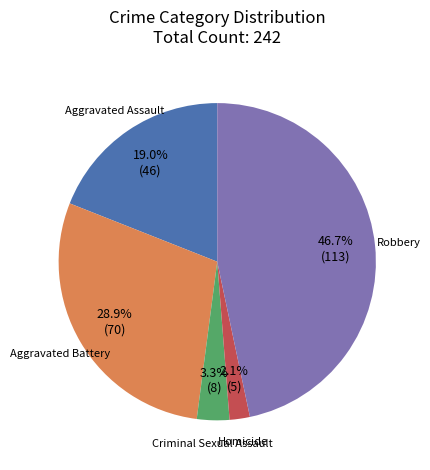

Is there a majority slice in this chart?

No